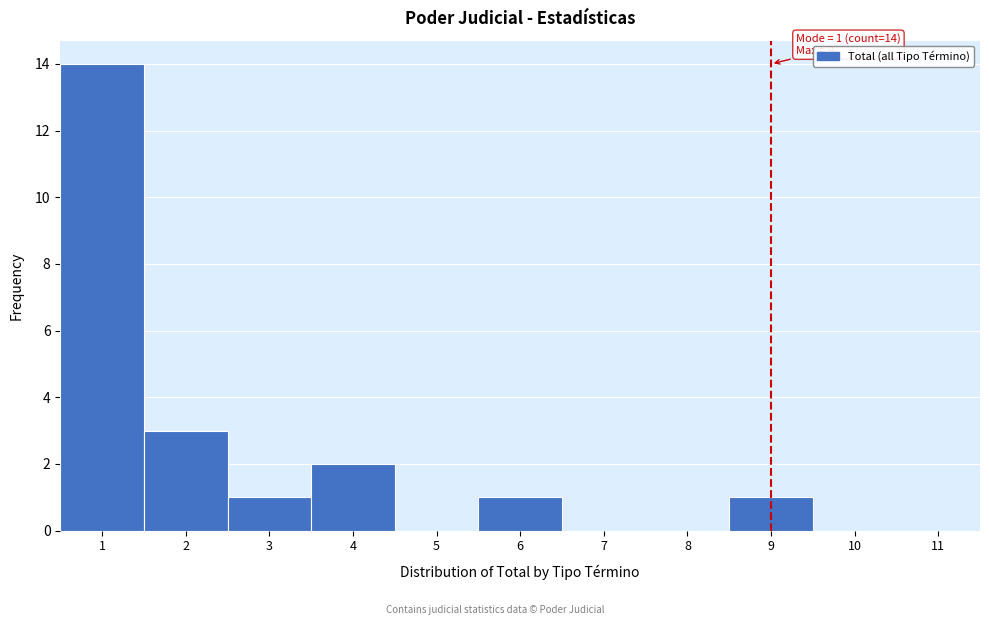

Which range on the x-axis has the tallest bar?

0.5 to 1.5